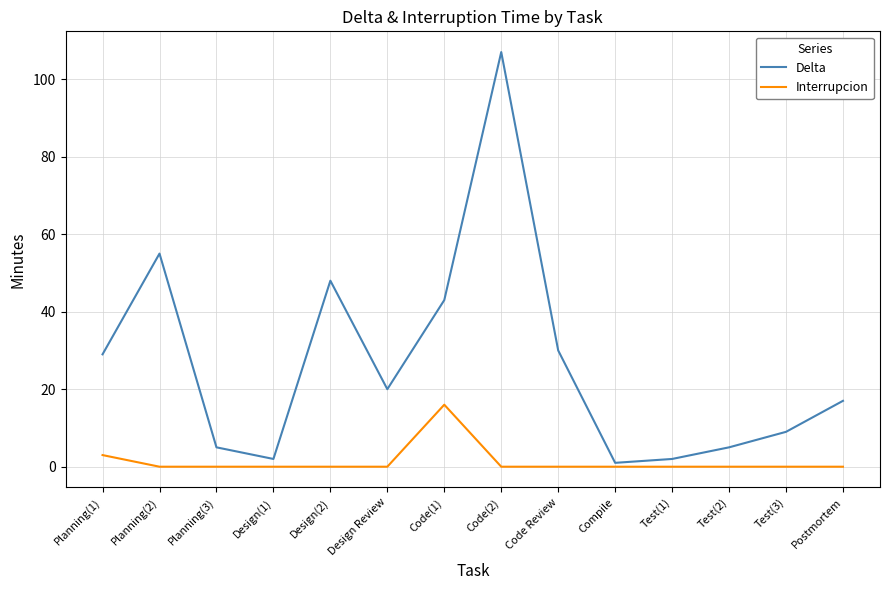

True or false: Interrupcion and Delta cross at least once.

False